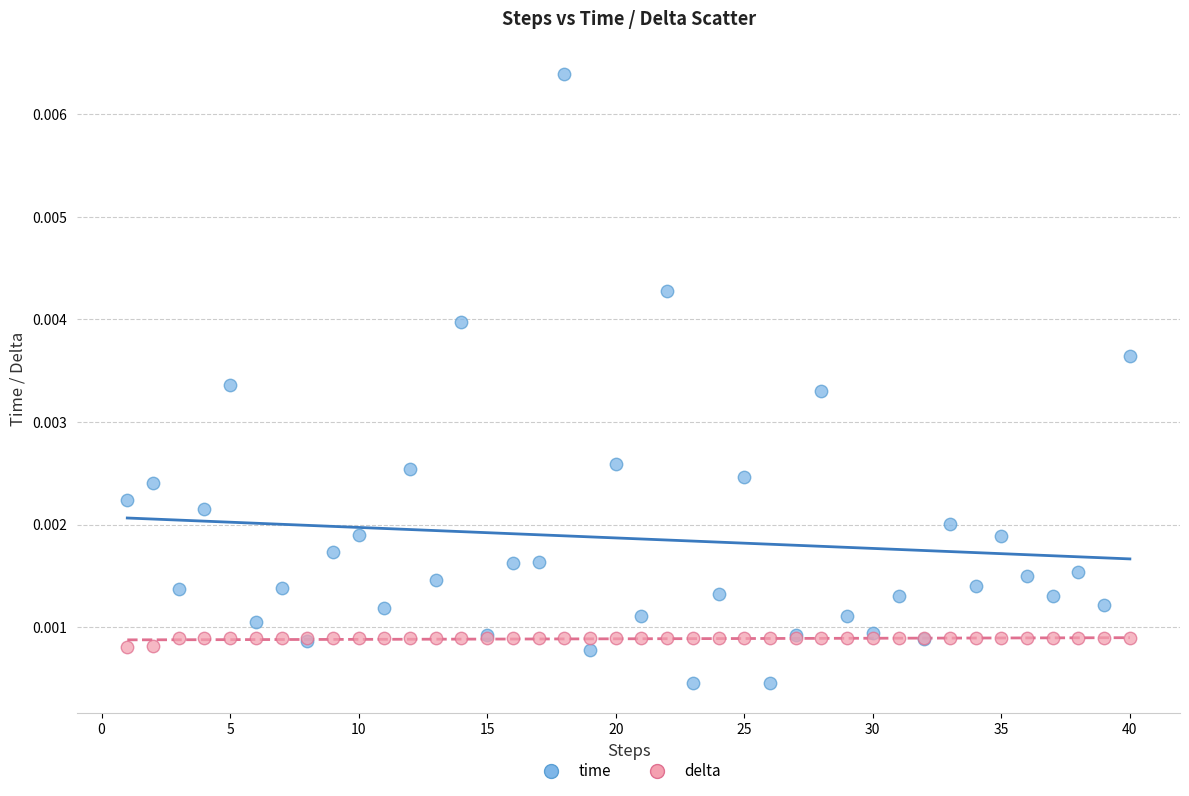

Which series reaches the minimum Y coordinate?

time